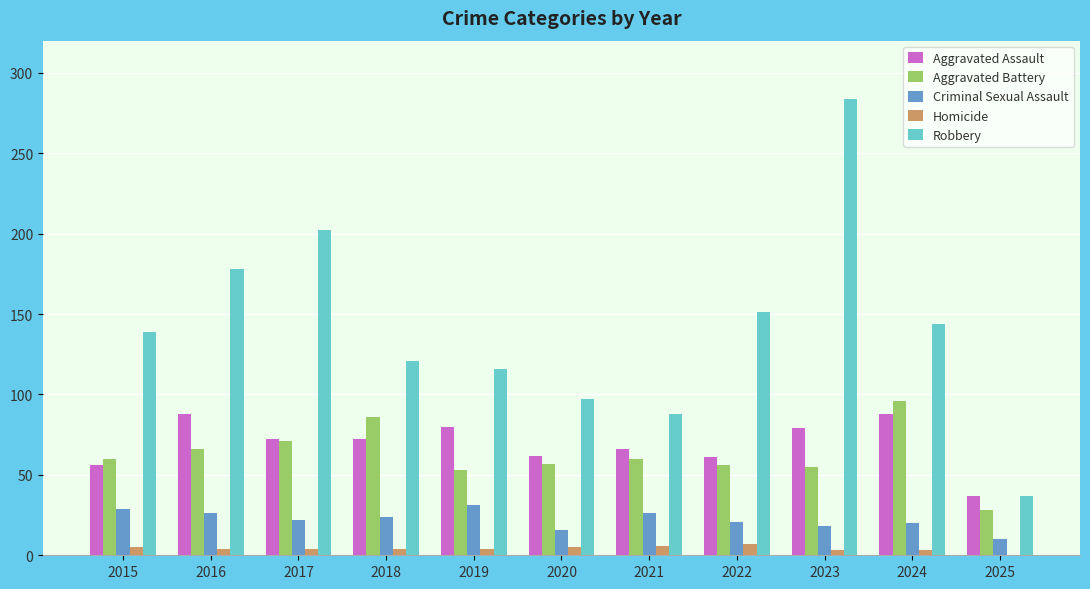

Which series has the largest total across all categories?

Robbery